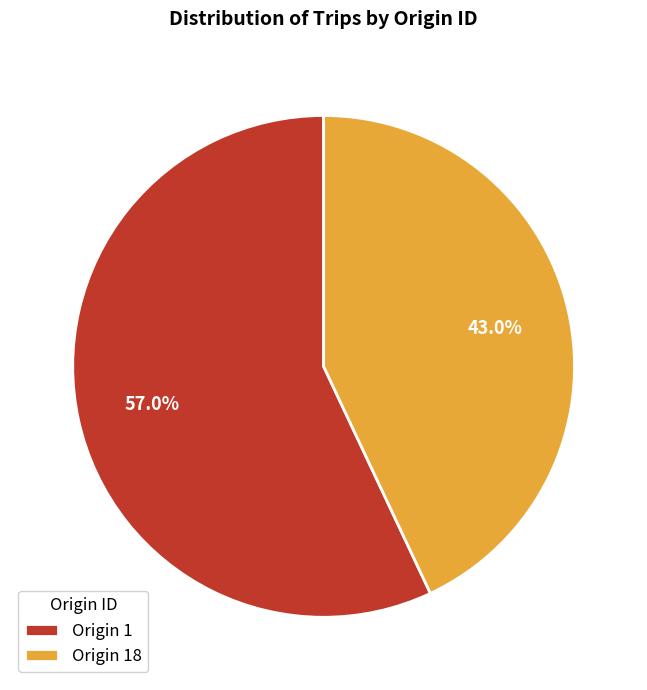

To the nearest percent, what is the average slice percentage?

50%